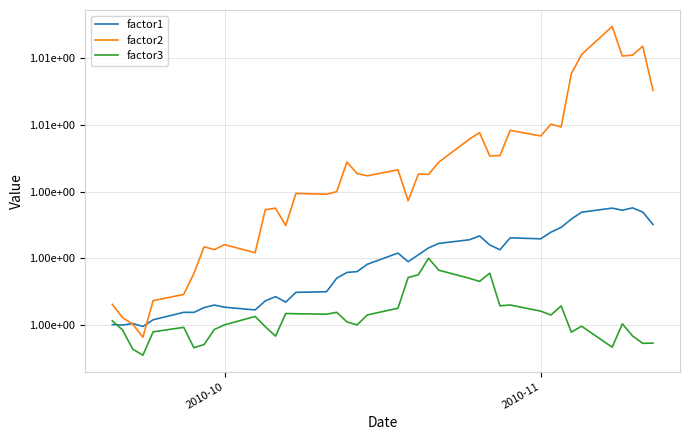

What are all the series names shown in the legend?

factor1, factor2, factor3